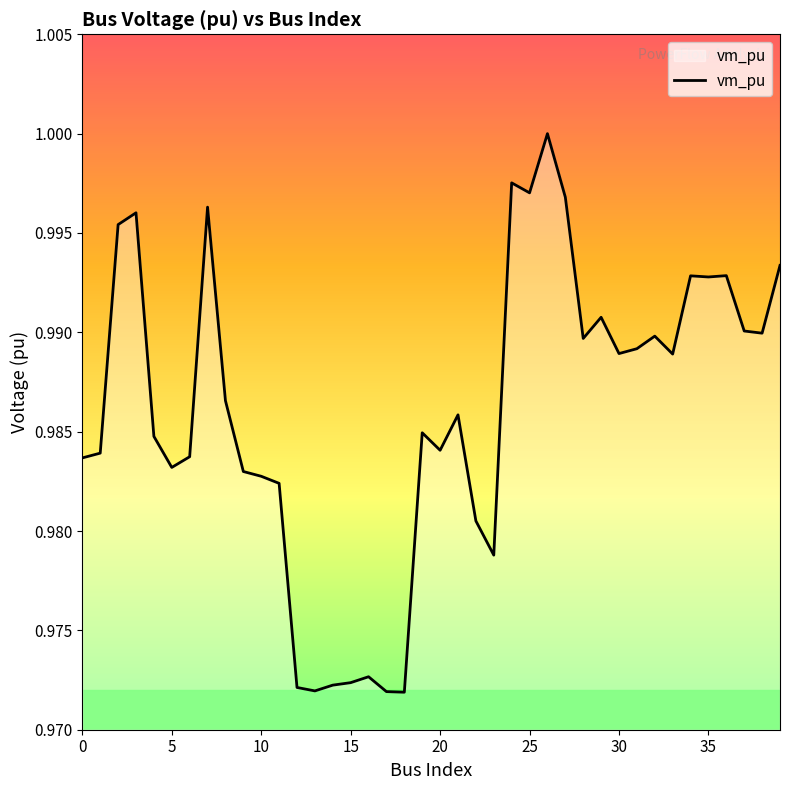

How many categories are shown in the chart?

40